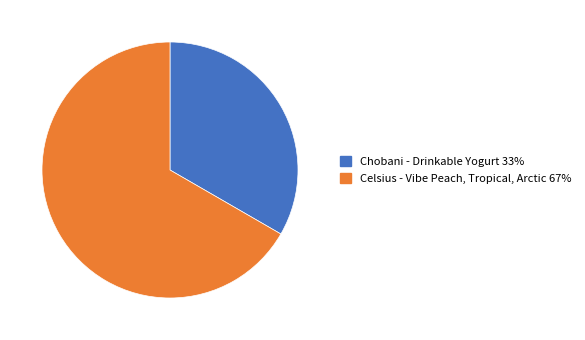

Which has a higher value, Celsius - Vibe Peach, Tropical, Arctic or Chobani - Drinkable Yogurt?

Celsius - Vibe Peach, Tropical, Arctic